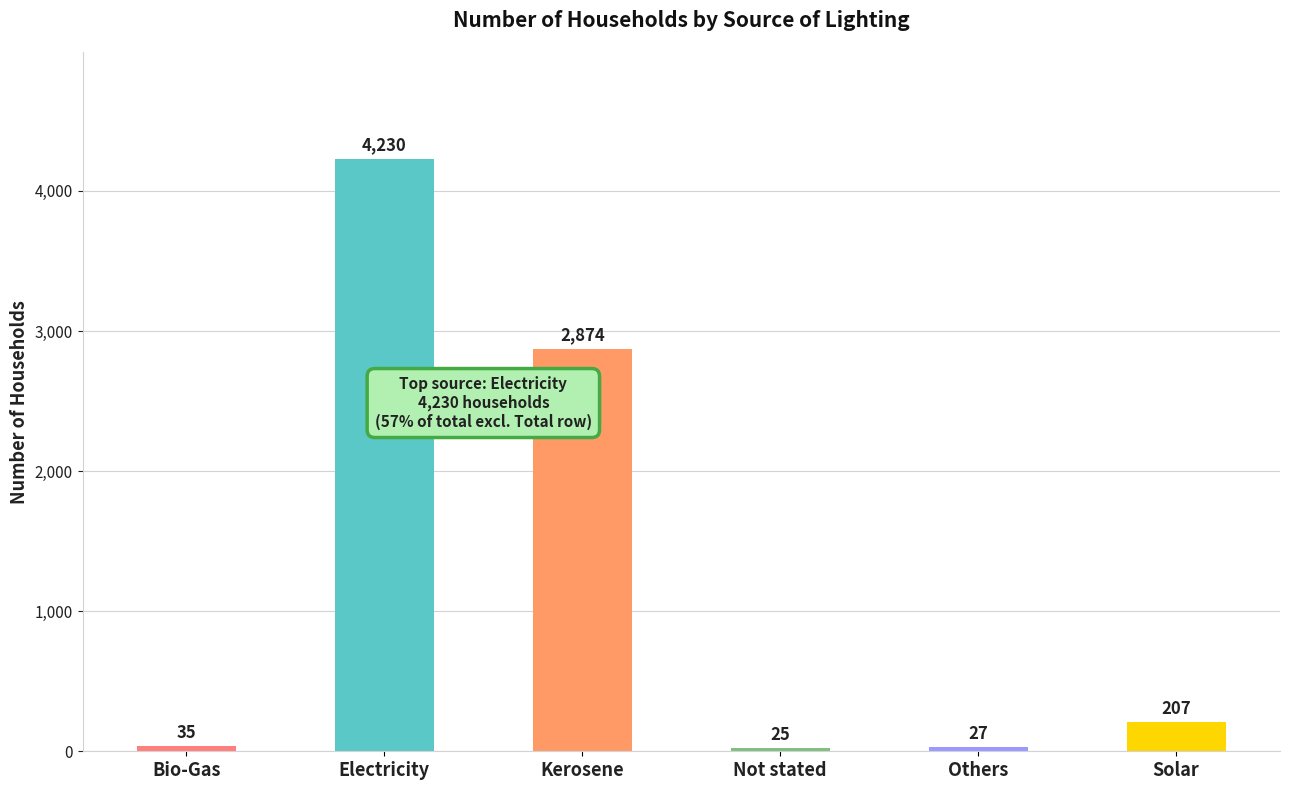

What is the approximate value at Not stated?

25